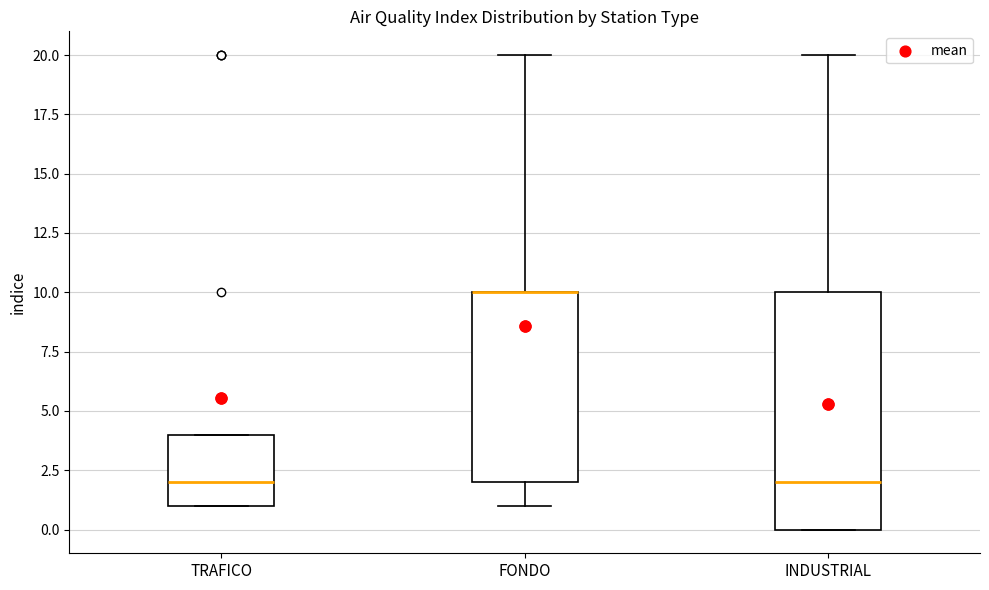

Reading left to right, transcribe this box plot: for each box, give where its median line is, the range the box spans, and where its two whiskers end, as read against the y-axis. The values are not printed on the chart, so give them approximately, as read against the axis.

TRAFICO: median 2, box 1 to 4, whiskers 1 to 4
FONDO: median 10 (drawn on the box's upper edge), box 2 to 10, whiskers 1 to 20
INDUSTRIAL: median 2, box 0 to 10, whiskers 0 to 20